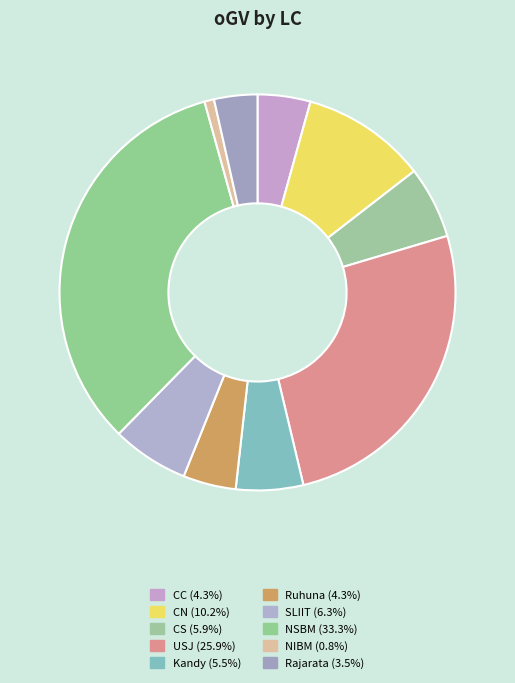

Count the number of slices in the pie.

10